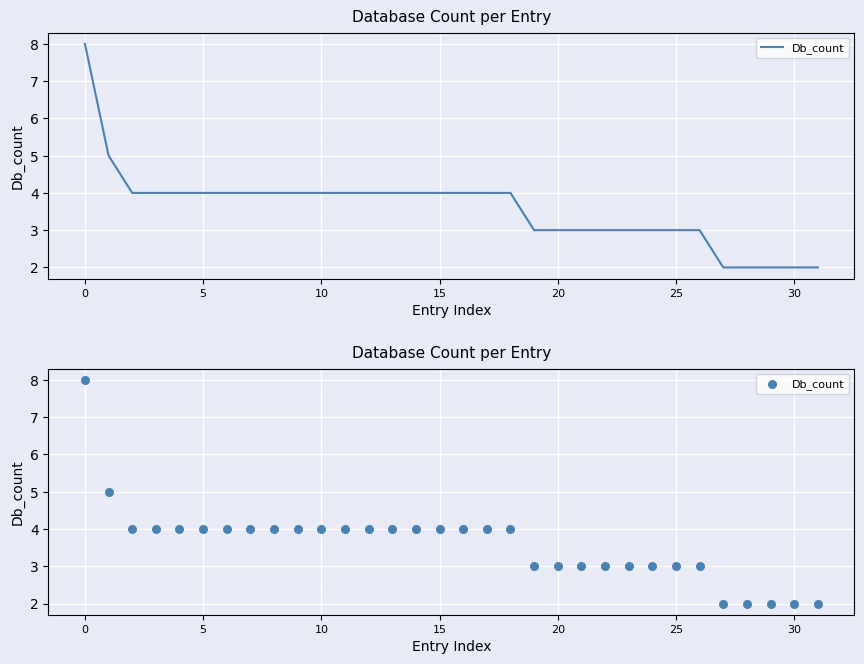

What is the ratio of the value at 21 to the value at 28?

1.5